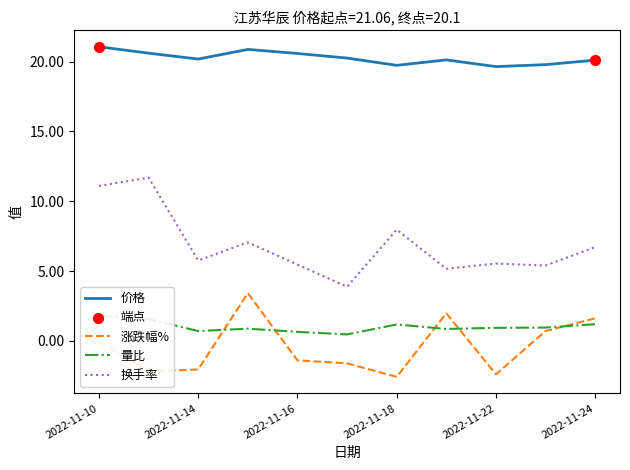

At which category is the sum across all series the highest?

2022-11-10